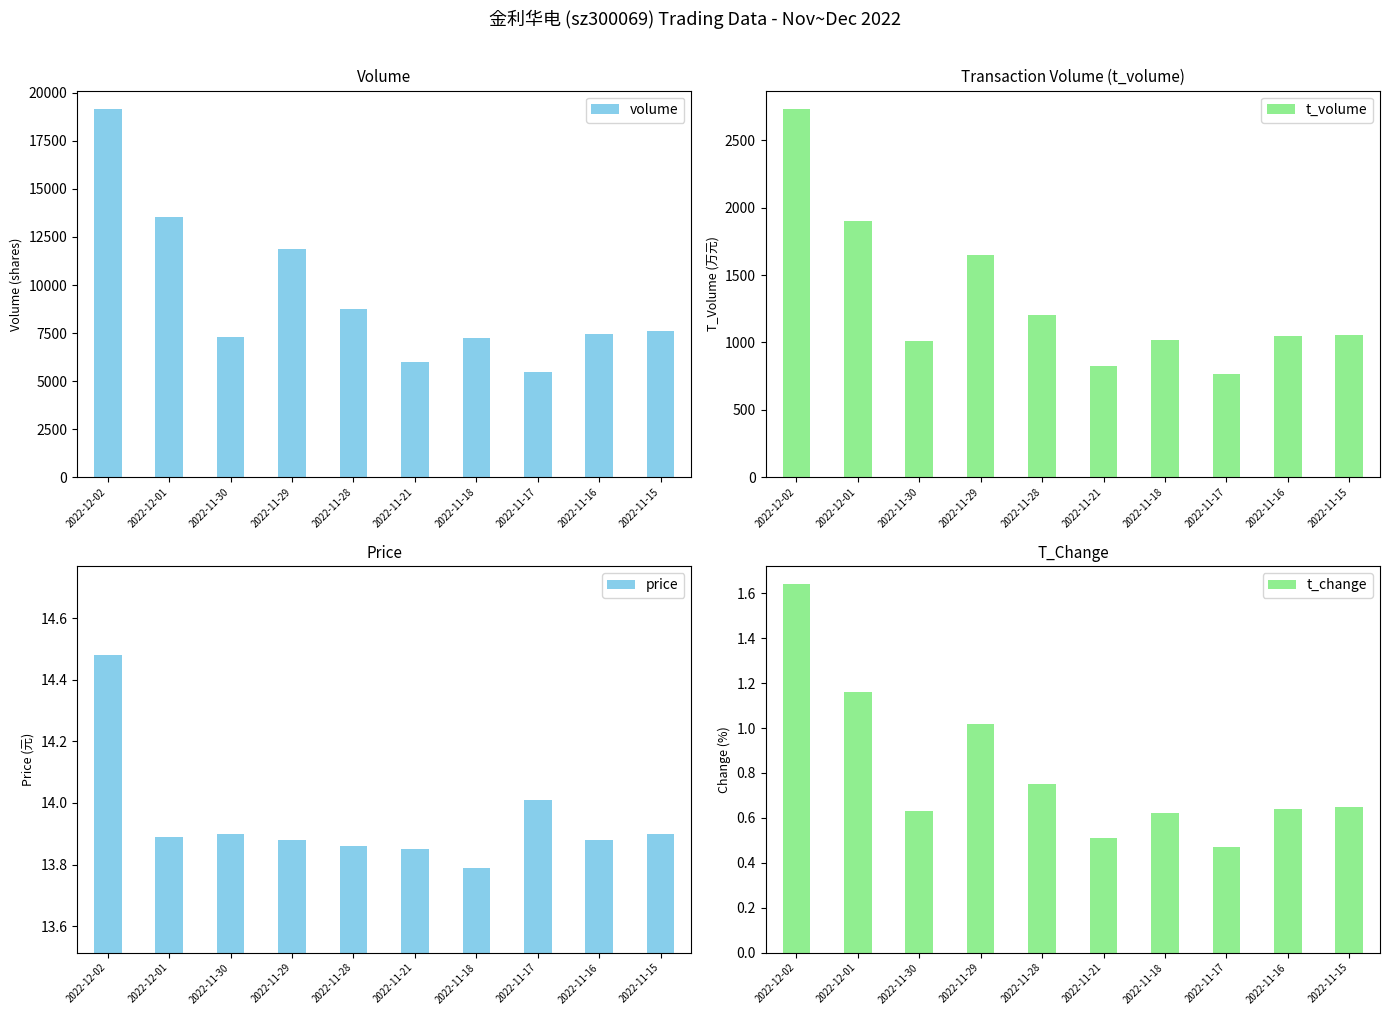

The value of price at 2022-11-29 is 20.9. True or false?

False